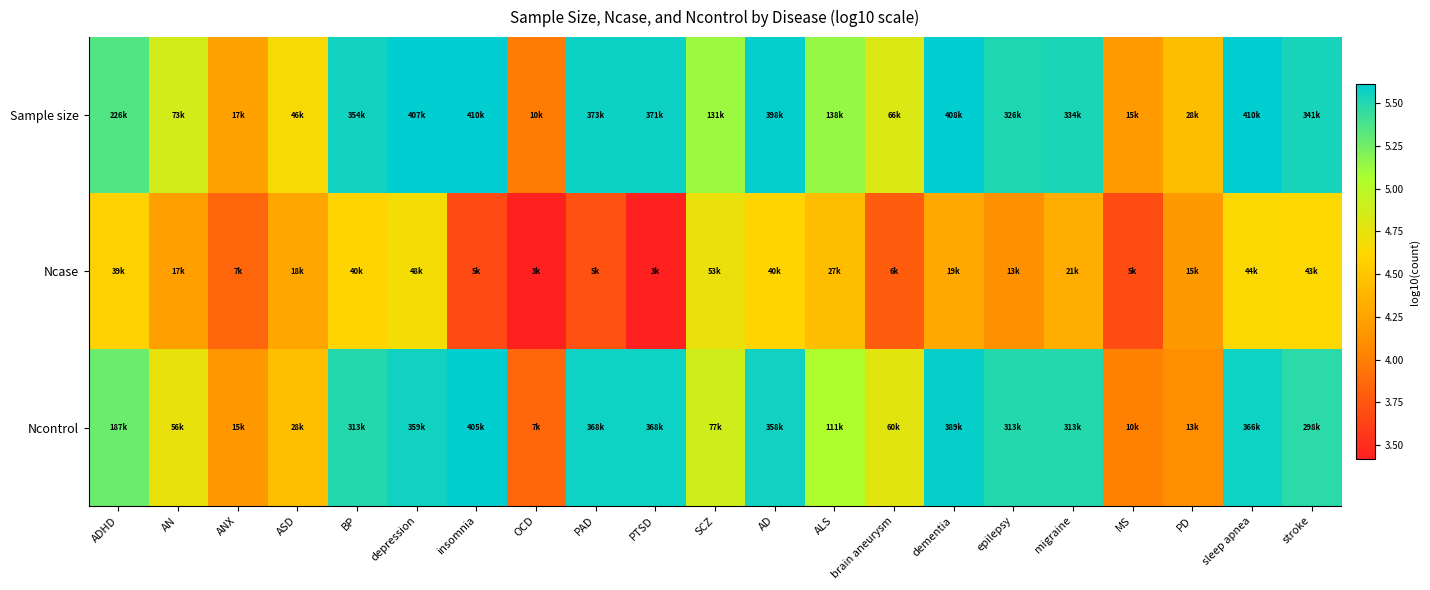

At which category is the sum across all series the highest?

depression